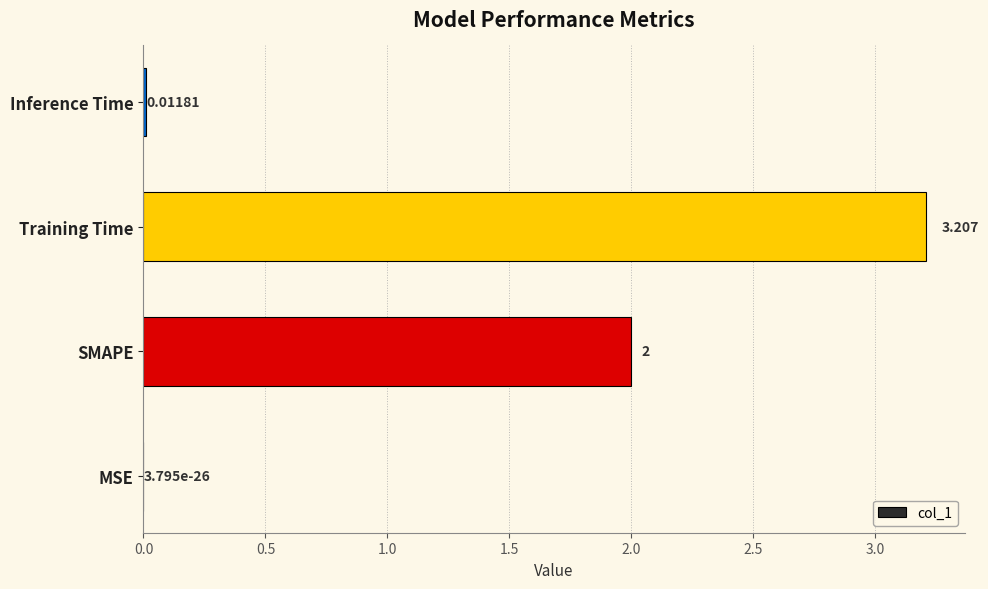

Which label corresponds to the largest value in the chart?

Training Time